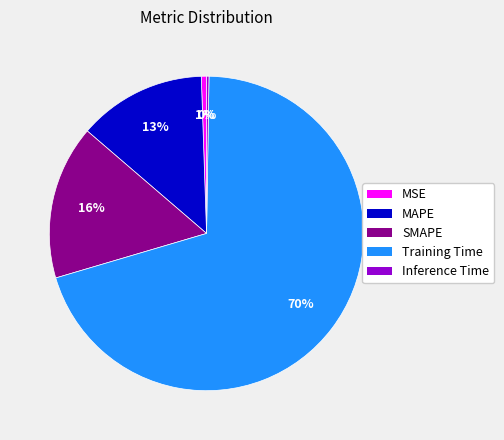

Is there a majority slice in this chart?

Yes